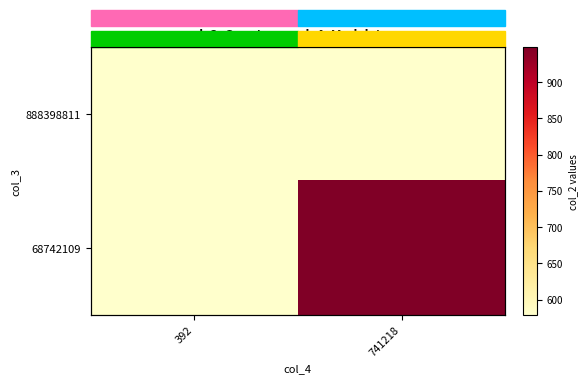

Between 392 and 741218, which series saw the biggest shift?

68742109